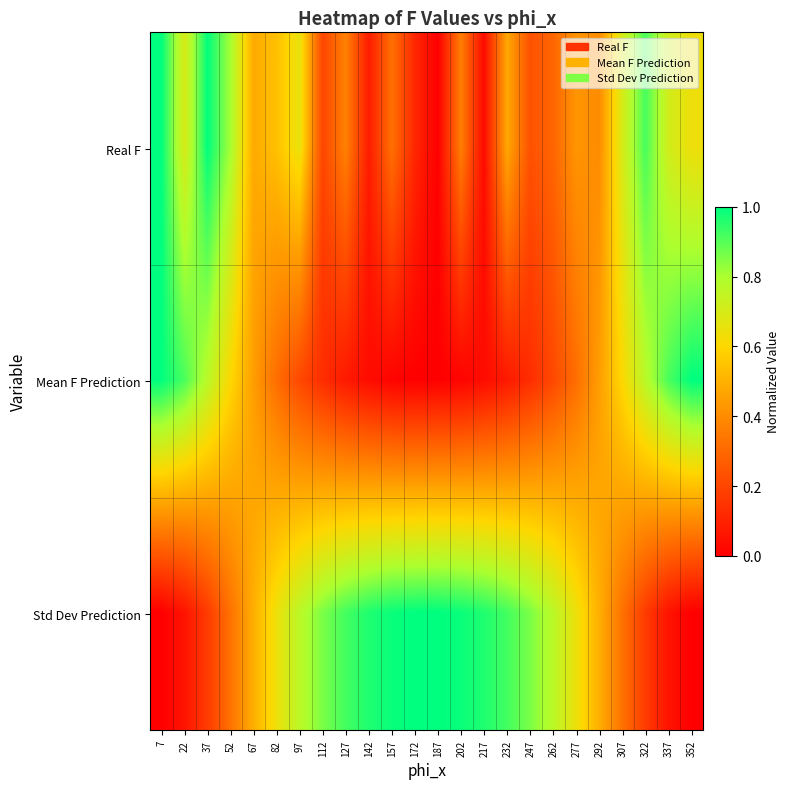

How many series are shown in this chart?

3